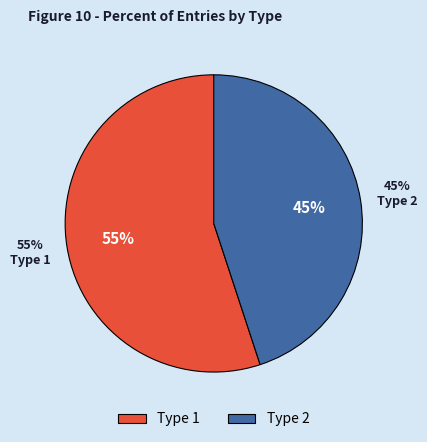

What is the total percentage of type_2 and type_1?

100.0%